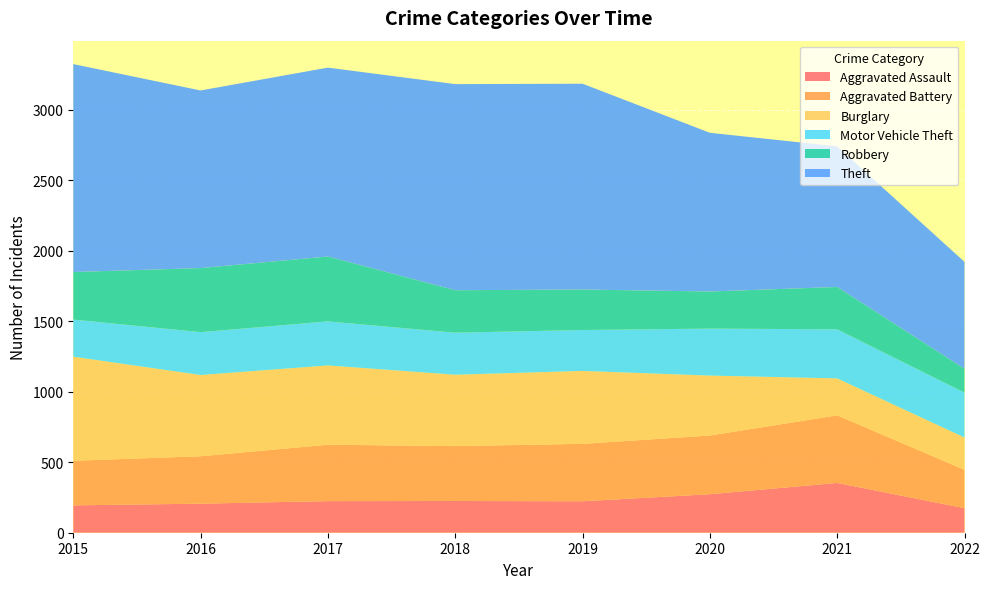

Reading right to left, extract all data points from this chart.

Aggravated Assault: 2022=174	2021=353	2020=273	2019=223	2018=225	2017=224	2016=206	2015=194
Aggravated Battery: 2022=272	2021=479	2020=416	2019=407	2018=389	2017=400	2016=336	2015=316
Burglary: 2022=229	2021=262	2020=425	2019=517	2018=506	2017=562	2016=576	2015=738
Motor Vehicle Theft: 2022=318	2021=348	2020=333	2019=290	2018=298	2017=312	2016=304	2015=263
Robbery: 2022=169	2021=300	2020=263	2019=287	2018=301	2017=460	2016=454	2015=337
Theft: 2022=758	2021=997	2020=1125	2019=1459	2018=1461	2017=1339	2016=1259	2015=1474